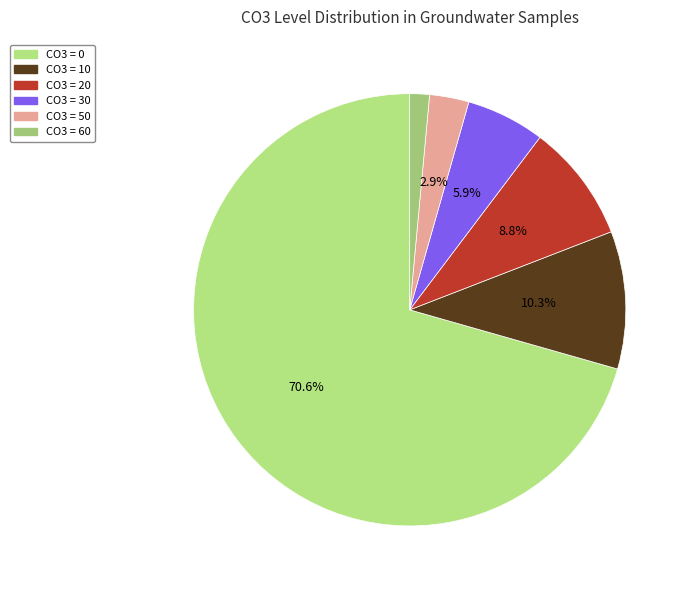

Count the number of slices in the pie.

6